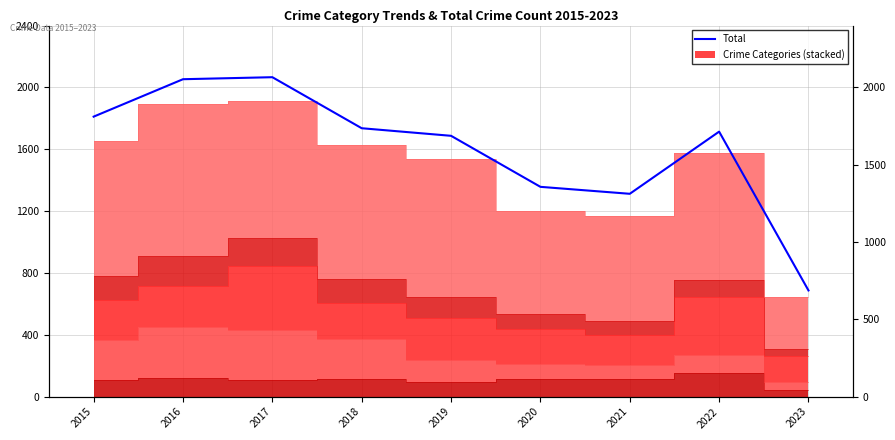

The value at 2020 is 2426. True or false?

False